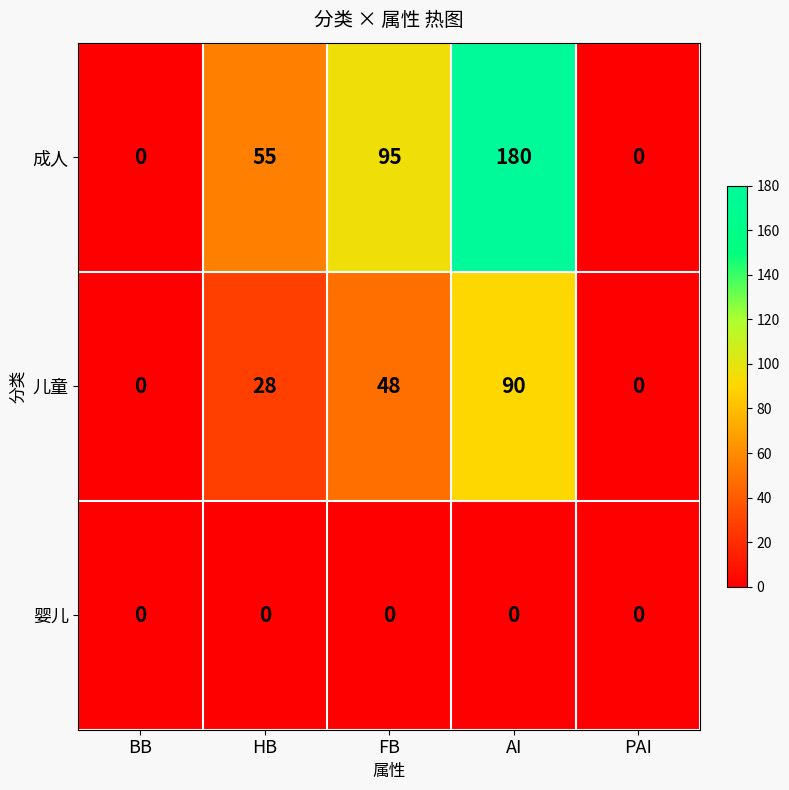

Between FB and PAI, which series saw the biggest shift?

成人